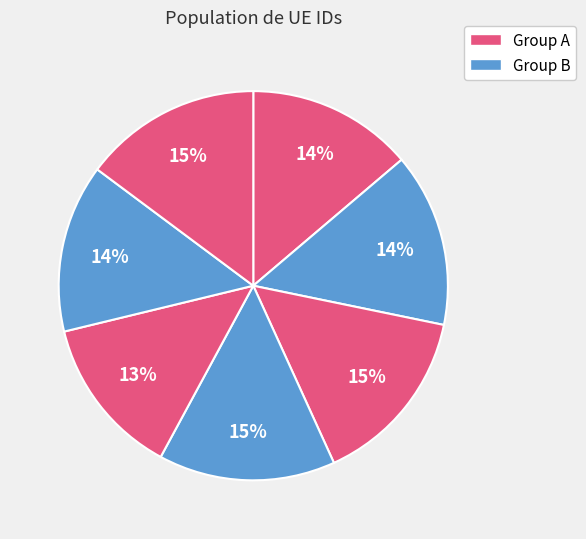

How many segments does this pie chart have?

7